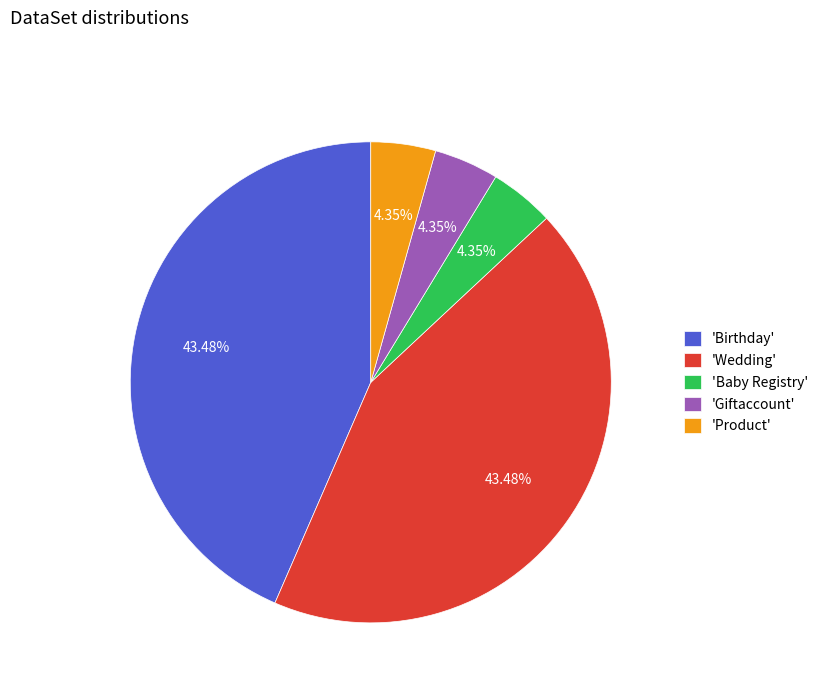

Do 'Baby Registry' and 'Giftaccount' together represent more than half of the pie?

No